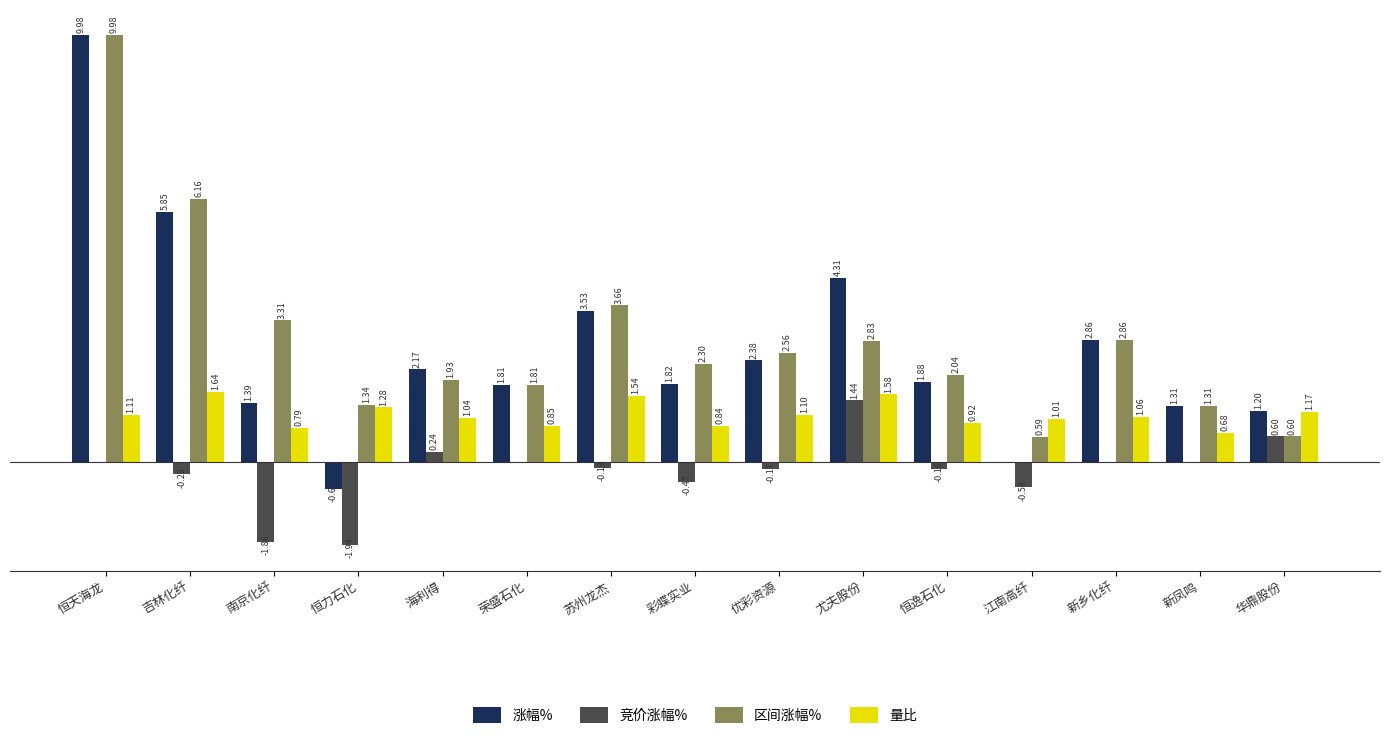

Are the bars horizontal?

No